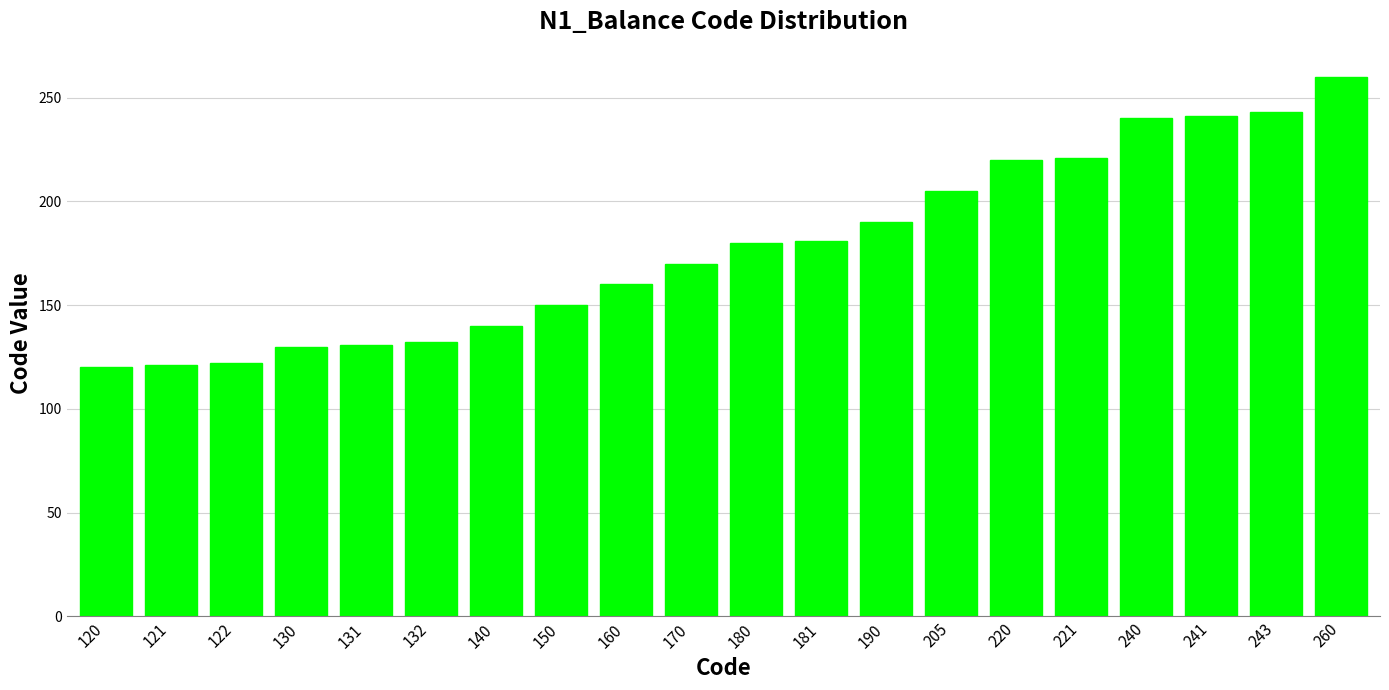

What is the ratio of the value at 132 to the value at 181?

0.7